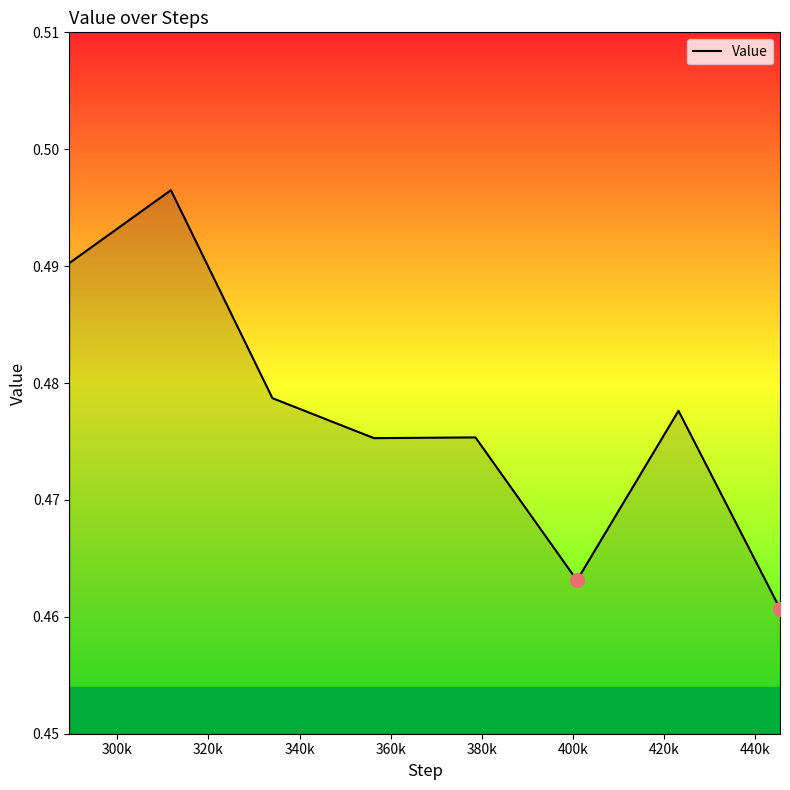

How many values are between 0 and 1?

8